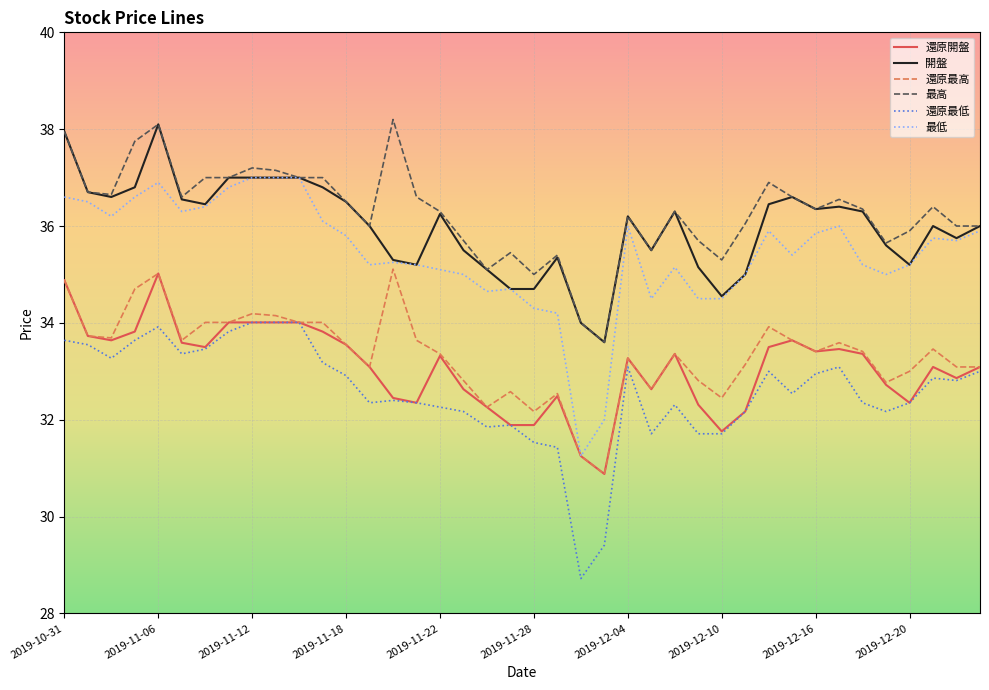

What is the sum of all 最低 values?

1417.6